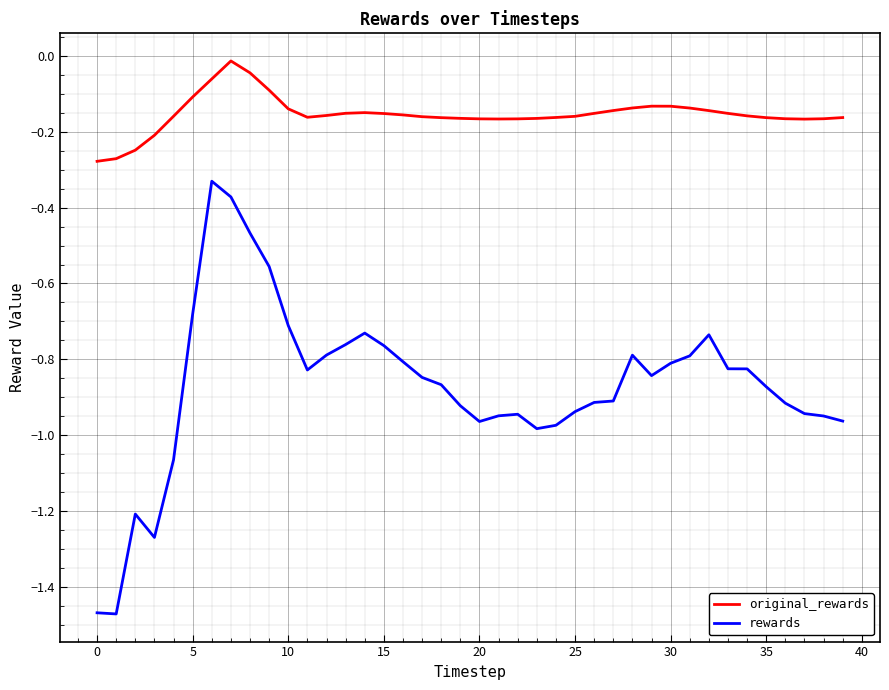

Rank the series by their maximum value, from highest to lowest.

original_rewards, rewards